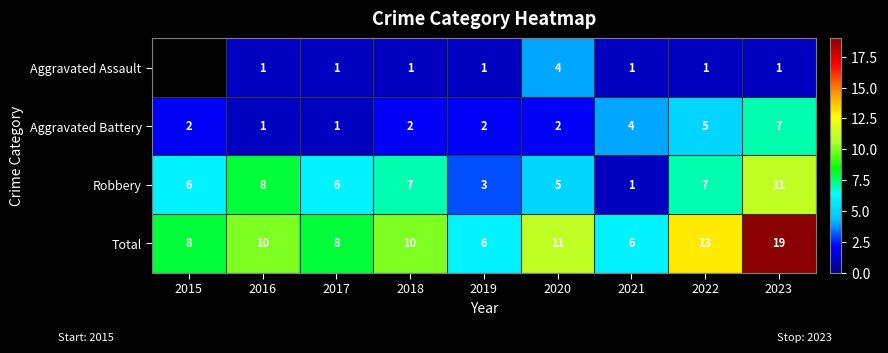

At 2019, list the series in order from smallest to largest.

Aggravated Assault, Aggravated Battery, Robbery, Total